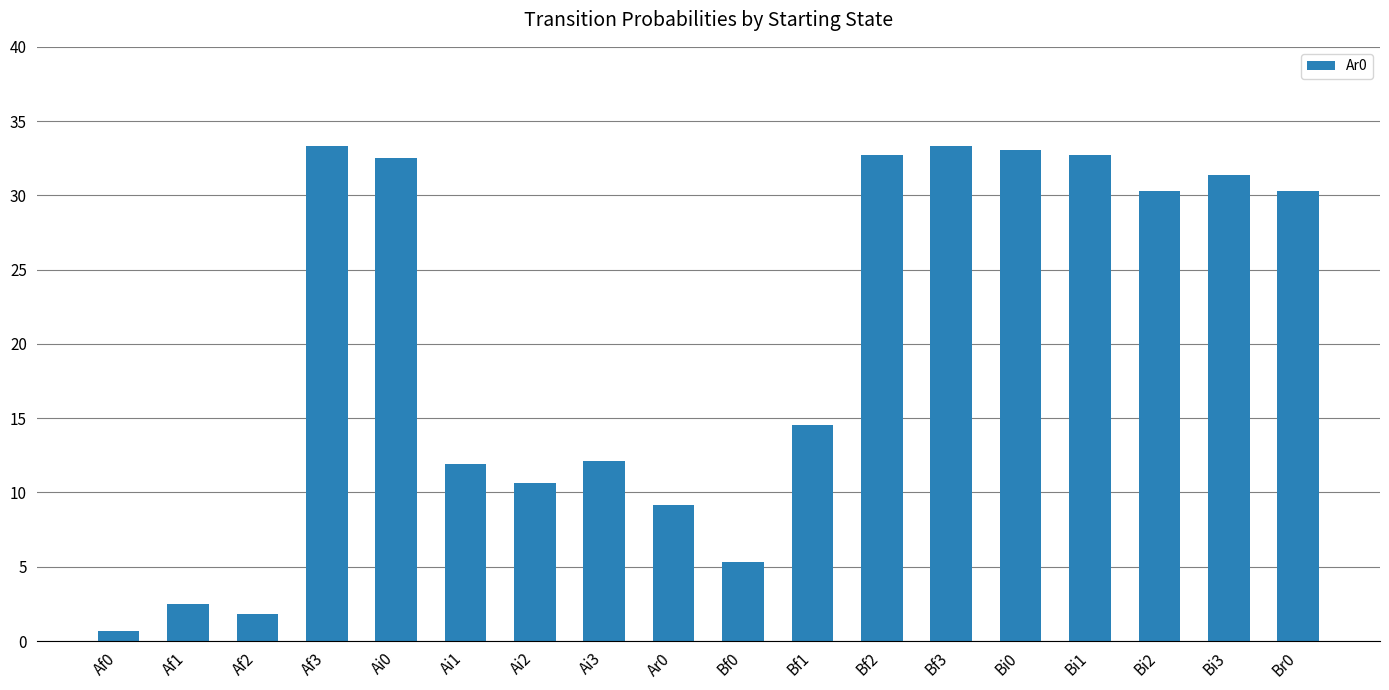

What is the change in value from Ai1 to Bi3?

+19.5